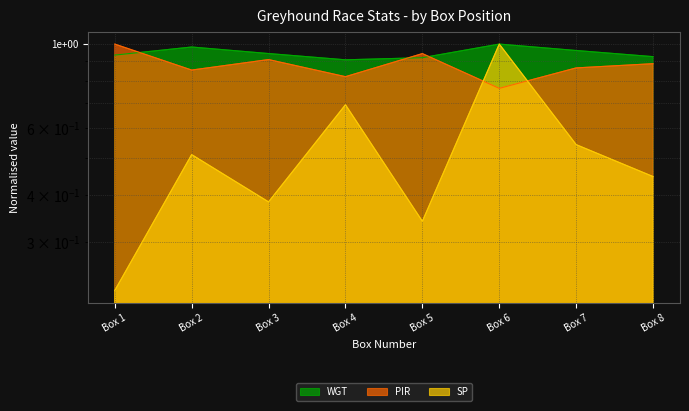

What is the greatest value displayed?

1.0